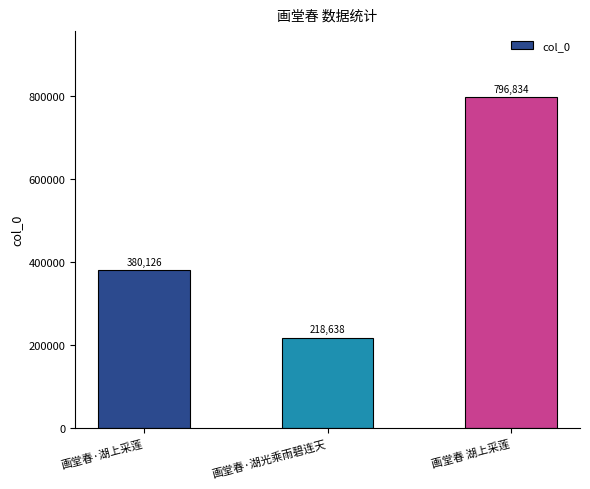

Which has a higher value, 画堂春·湖光乘雨碧连天 or 画堂春·湖上采莲?

画堂春·湖上采莲